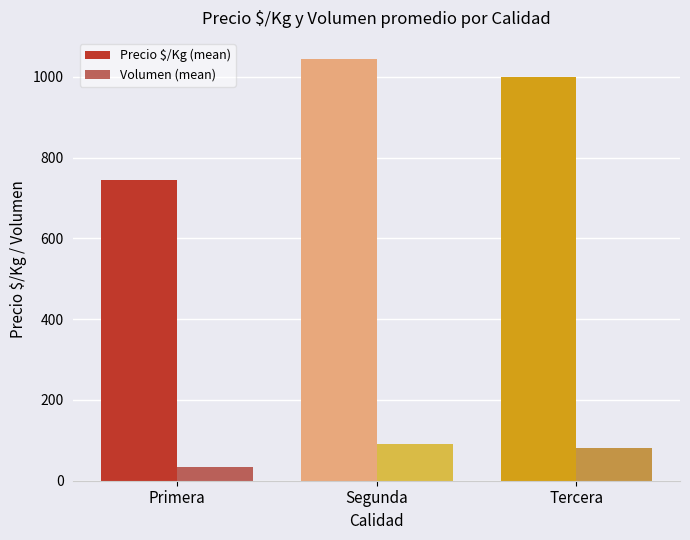

List the labels in order of Precio $/Kg (mean) value, smallest first.

Primera, Tercera, Segunda